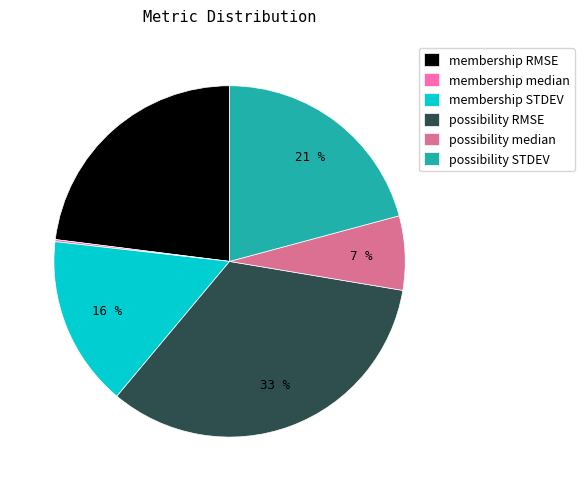

Which category has the biggest portion of the pie?

possibility RMSE